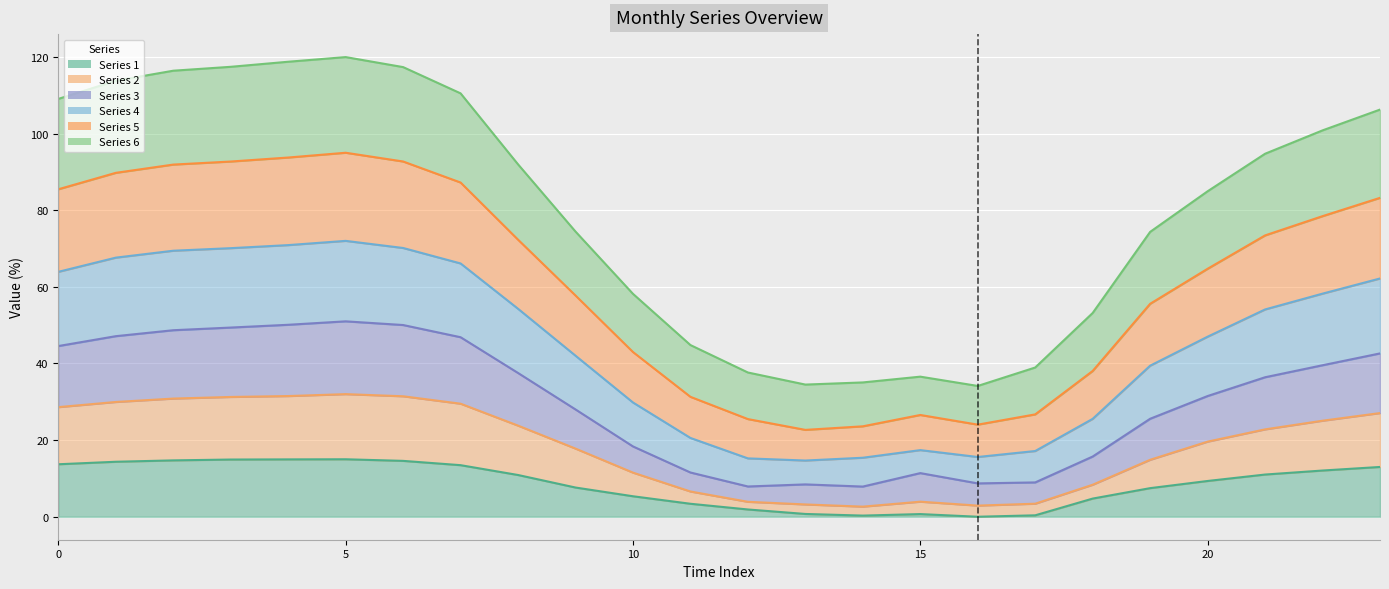

True or false: 1 has more than 0 interior local peaks.

True